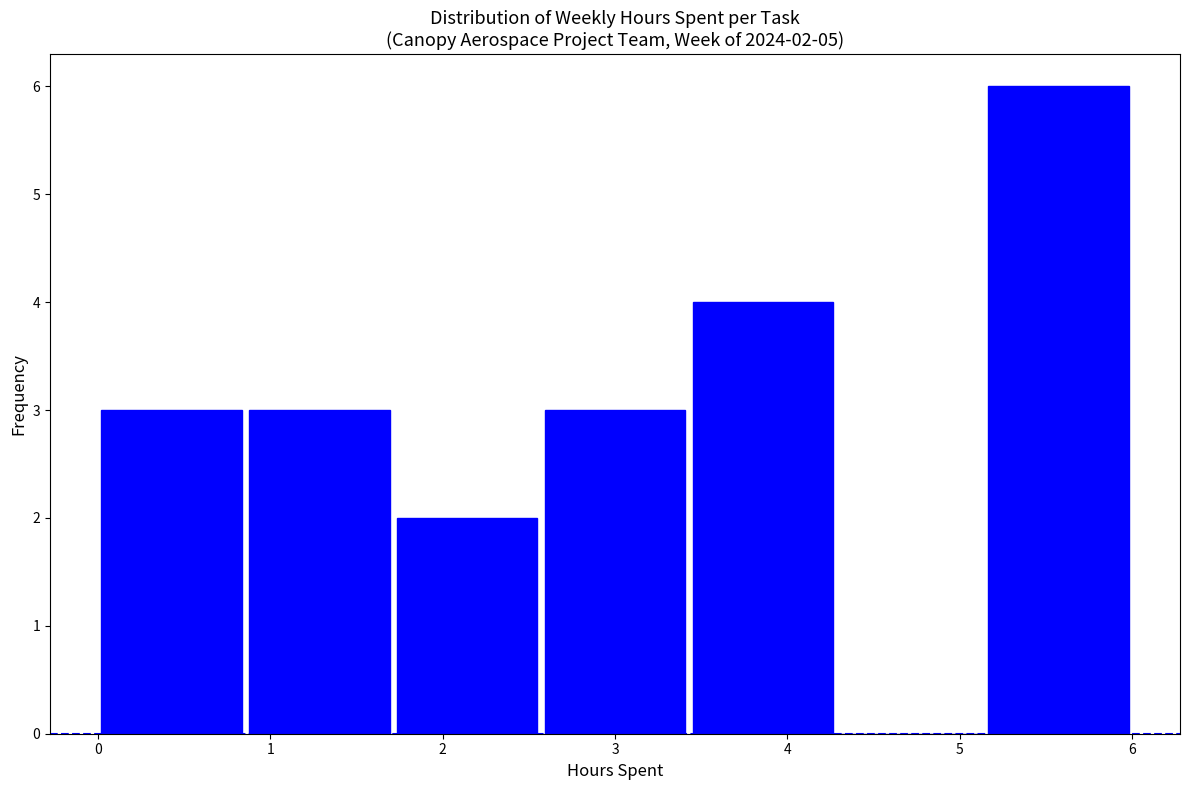

Over which range of the x-axis is the bar tallest?

5.1 to 6.0